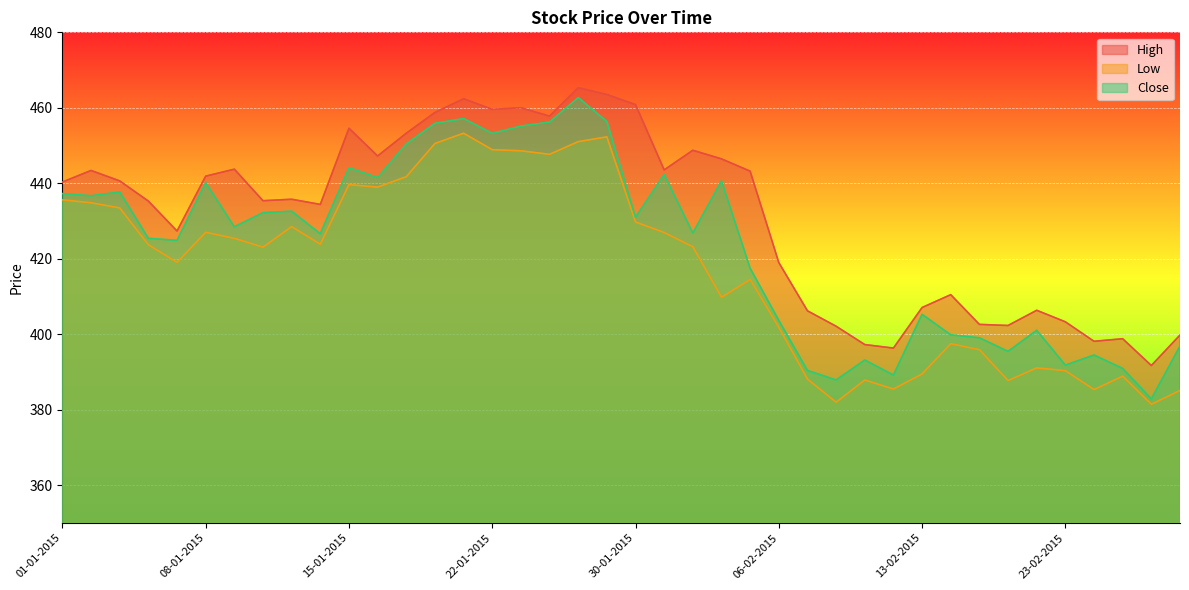

At which label is High closest to 428?

07-01-2015